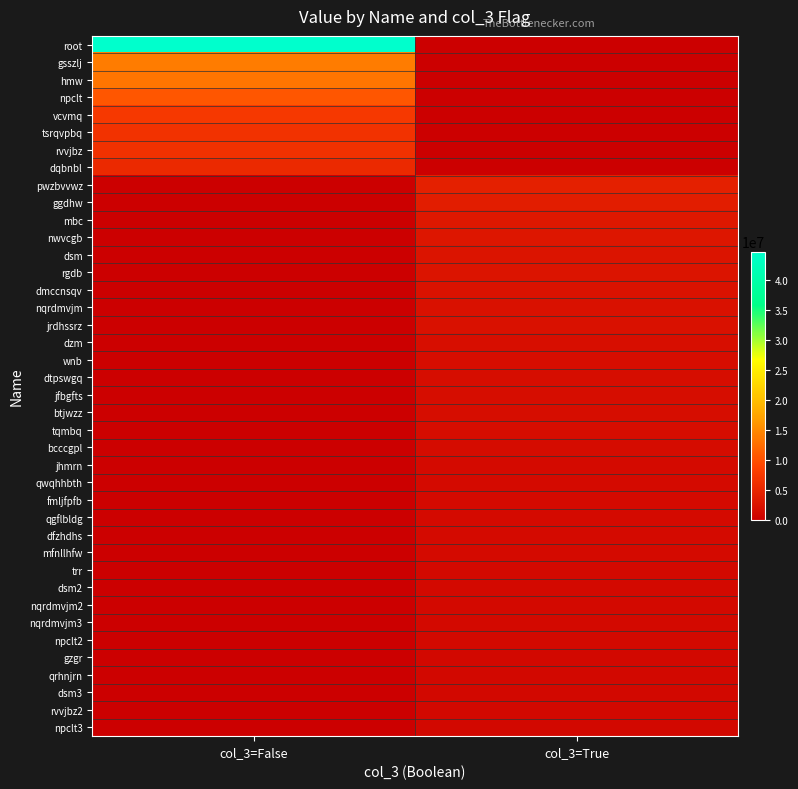

Count the number of categories in the chart.

2